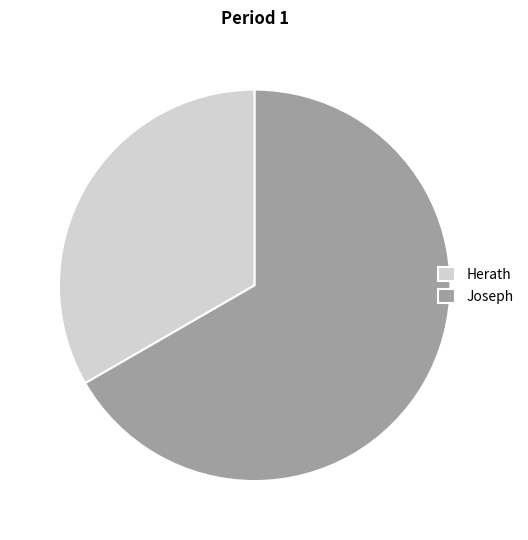

What is the majority slice?

Joseph